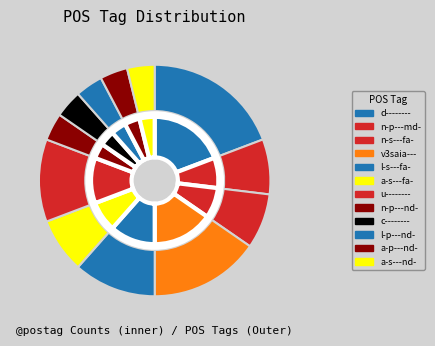

Combined, do l-s---fa- and a-s---fa- account for over 50%?

No